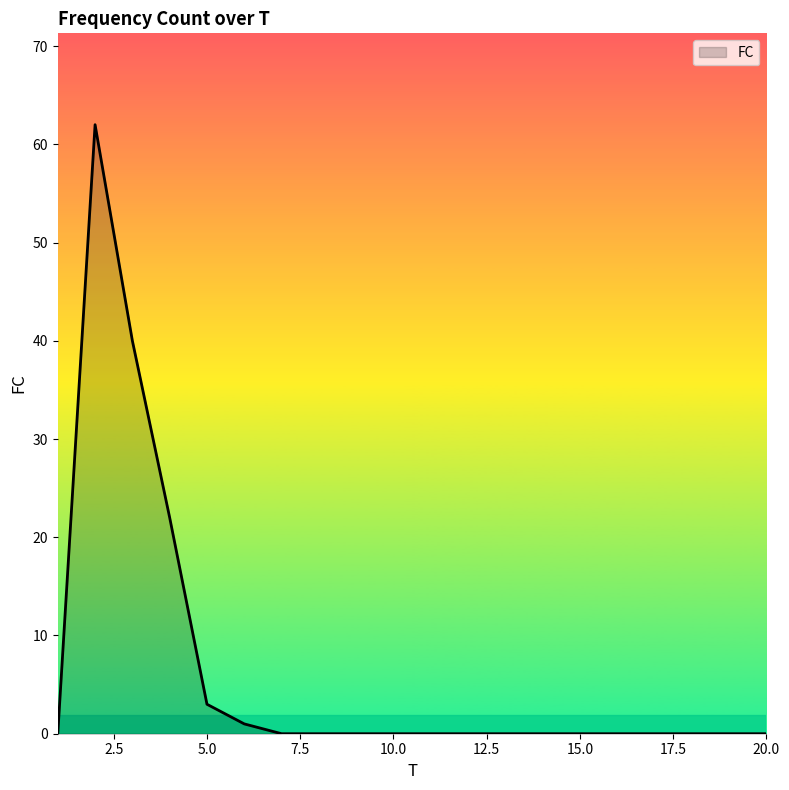

What is the difference between the maximum and minimum values?

62